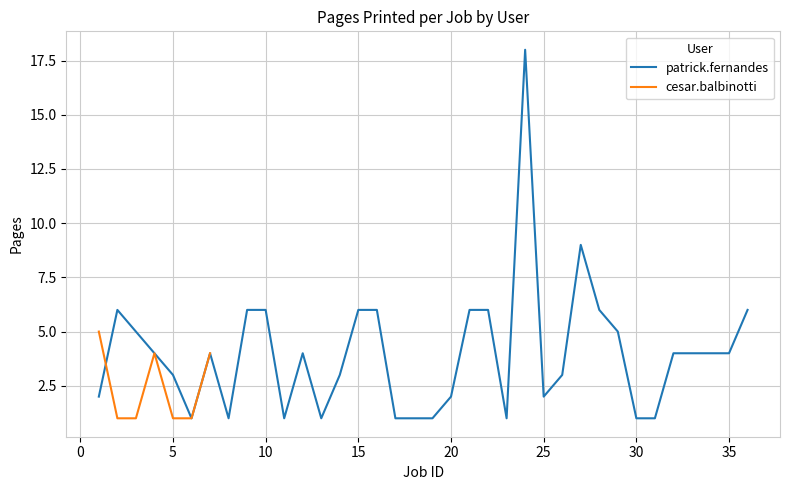

What is the maximum value for patrick.fernandes?

18